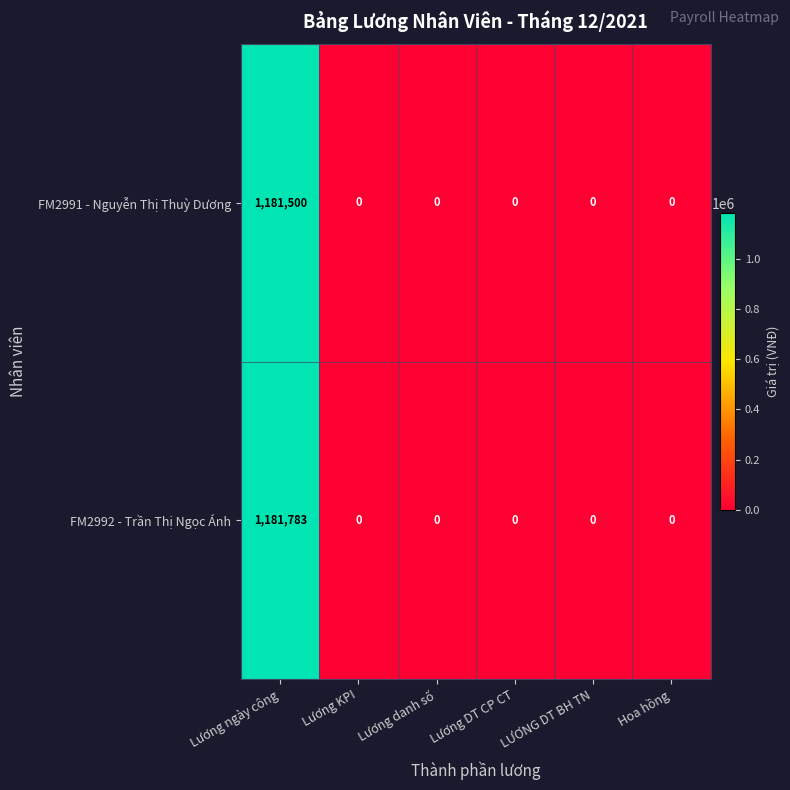

What is the total value across all series at Lương ngày công?

2363283